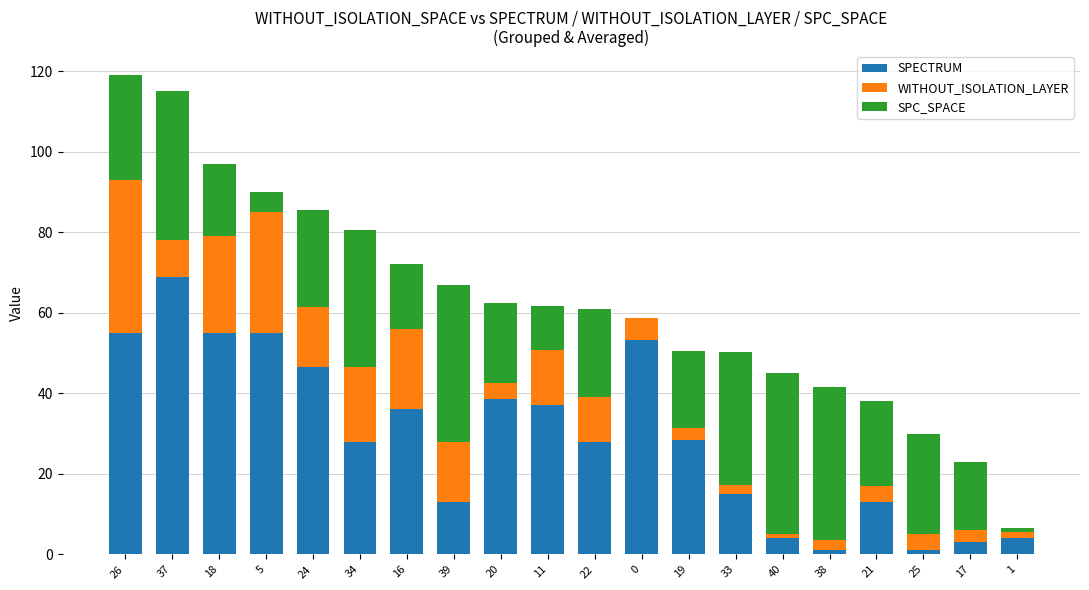

What is the maximum value for SPECTRUM?

69.0